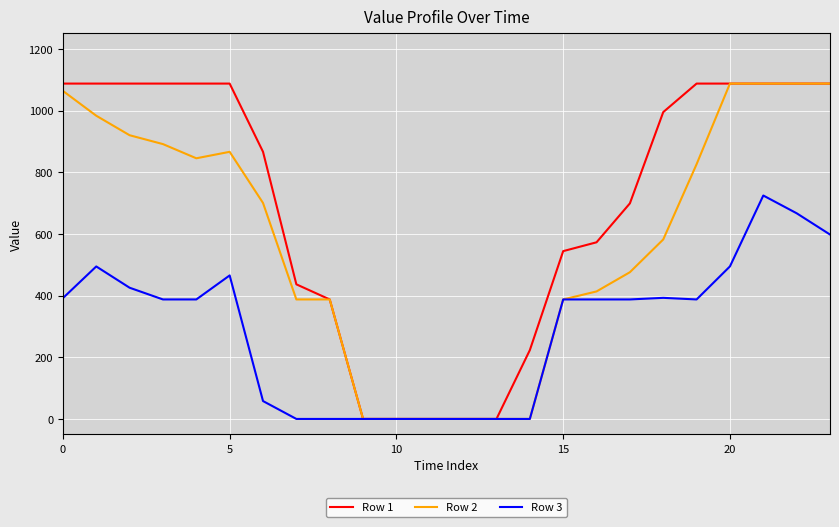

List the series in order of their overall mean, highest first.

Row 1, Row 2, Row 3